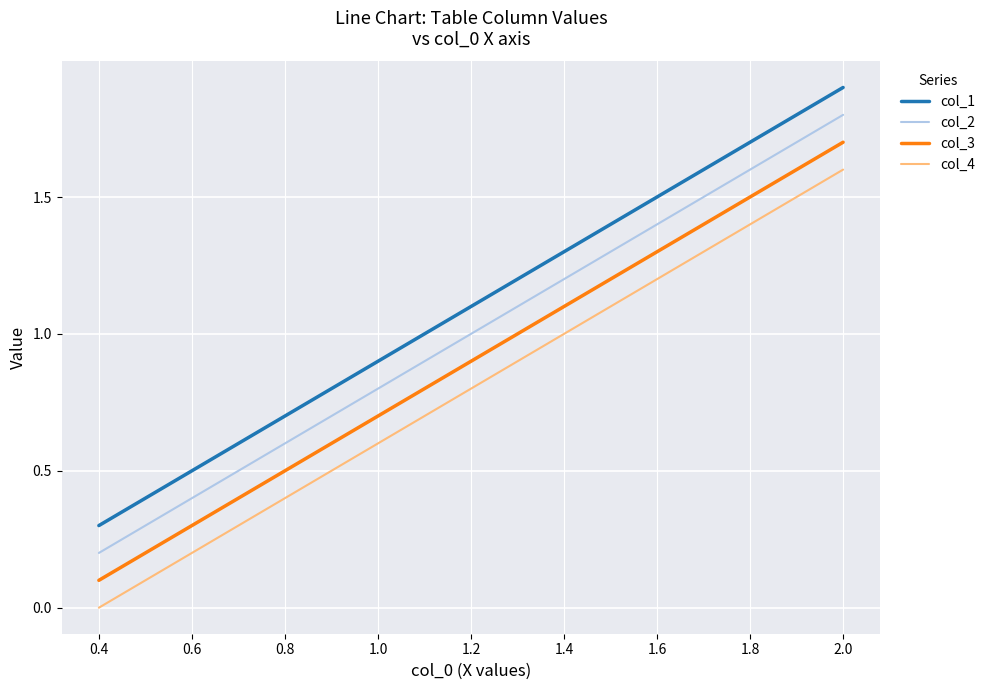

True or false: col_1 has more than 2 interior local peaks.

False